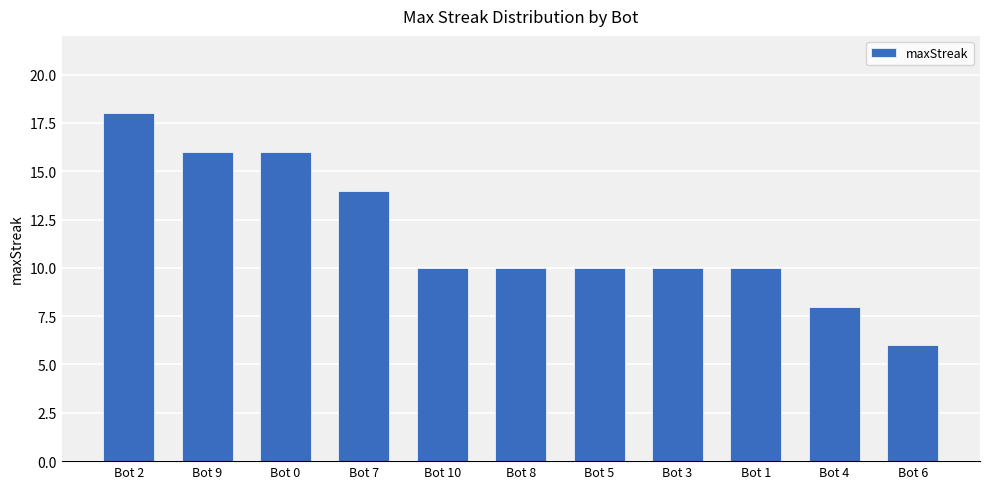

True or false: the data shows 10 at Bot 2.

False